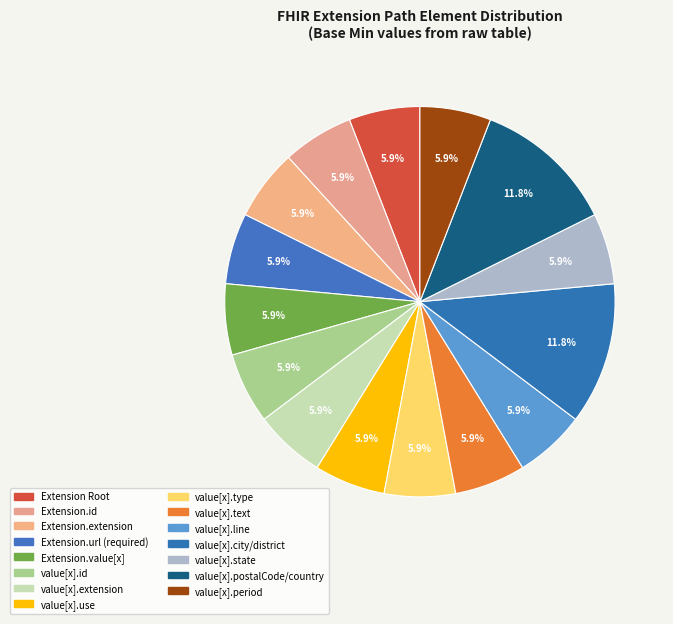

Count the number of slices in the pie.

15